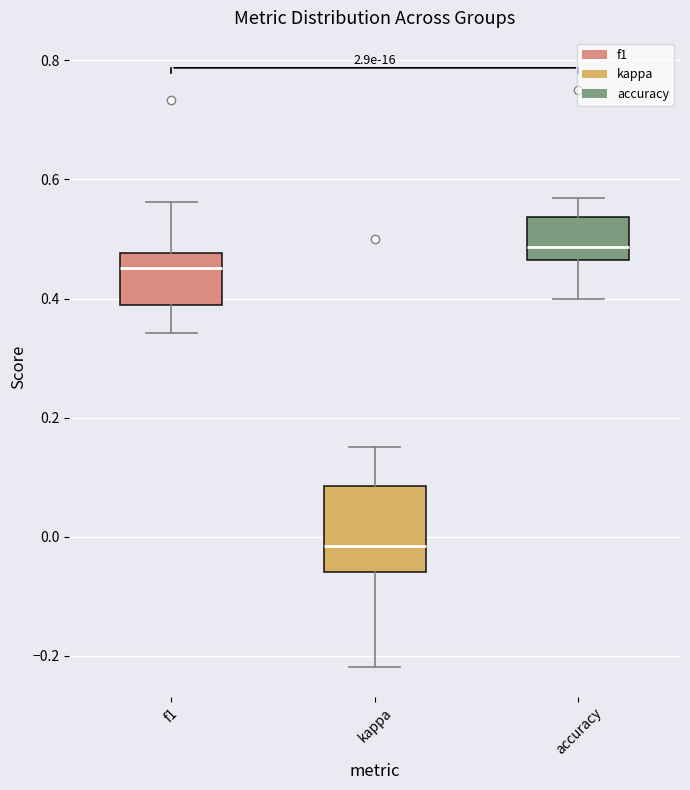

Comparing the boxes themselves (not the whiskers), which one is the tallest?

kappa